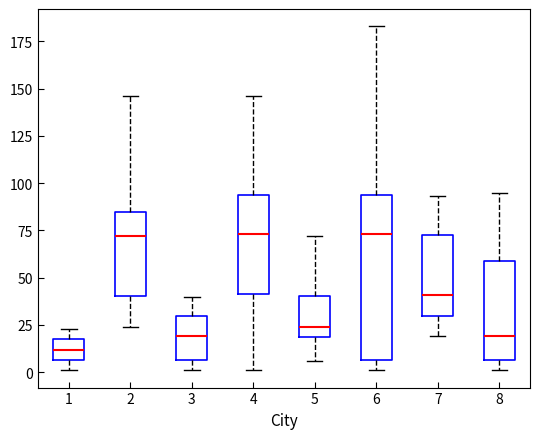

Where does the upper whisker of the box at x = 5 end on the y-axis? The values are not printed on the chart, so give them approximately, as read against the axis.

70